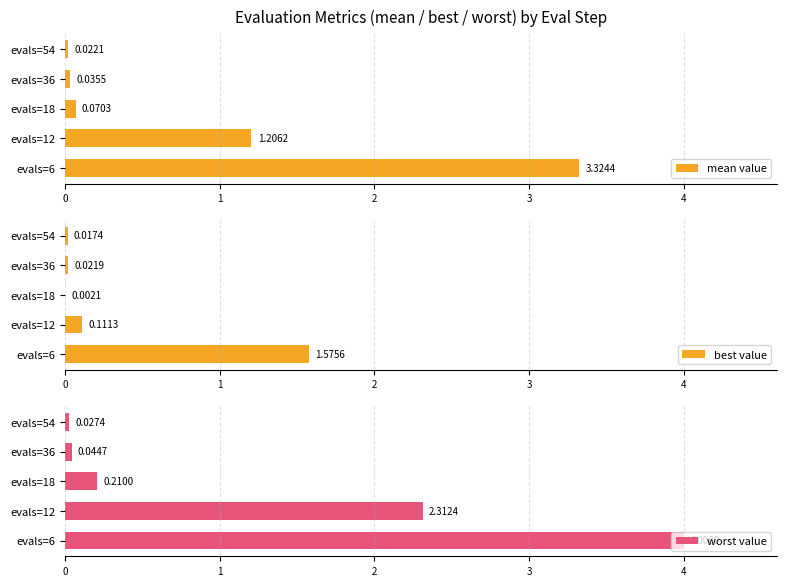

What is the difference between the maximum and second lowest values in the worst value series?

4.0